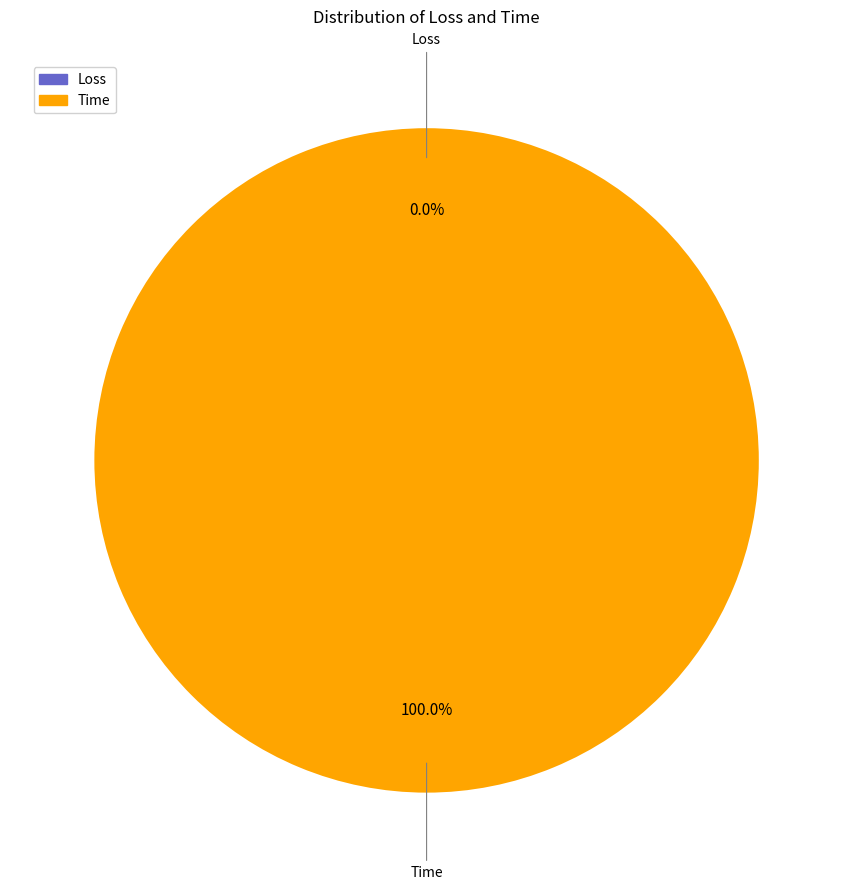

To the nearest percent, what portion does Time represent?

100%